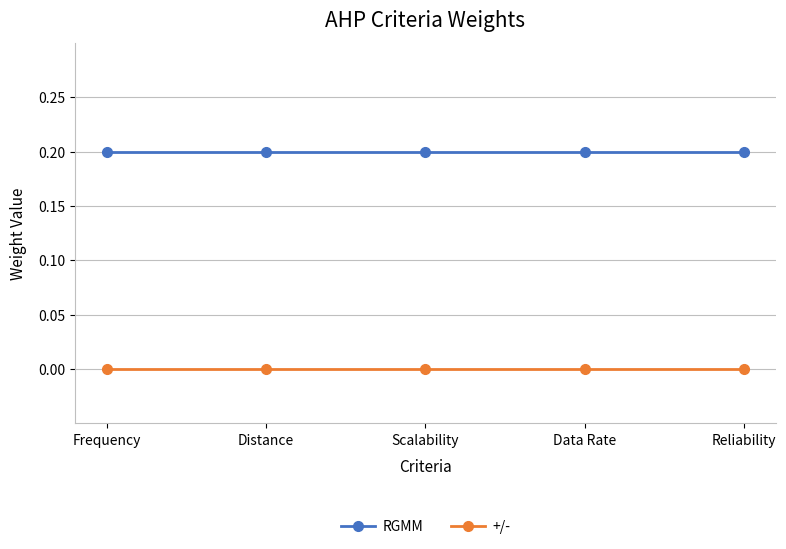

What is the label of the 1st point from the left?

Frequency